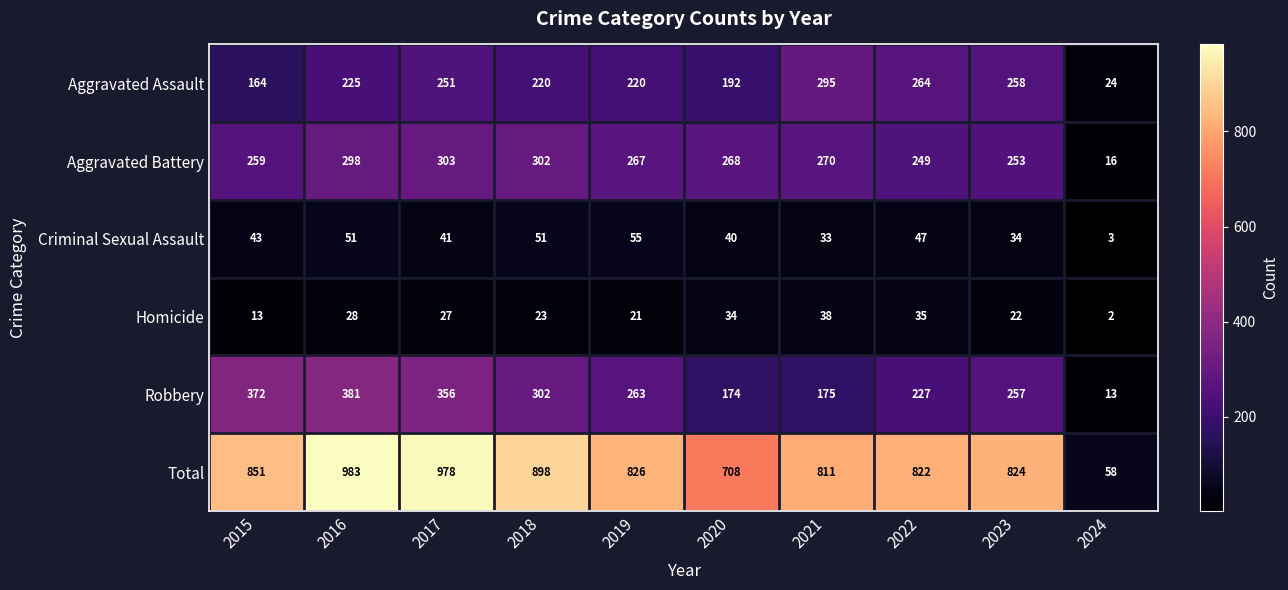

Rank the series at 2023 from lowest to highest value.

Homicide, Criminal Sexual Assault, Aggravated Battery, Robbery, Aggravated Assault, Total